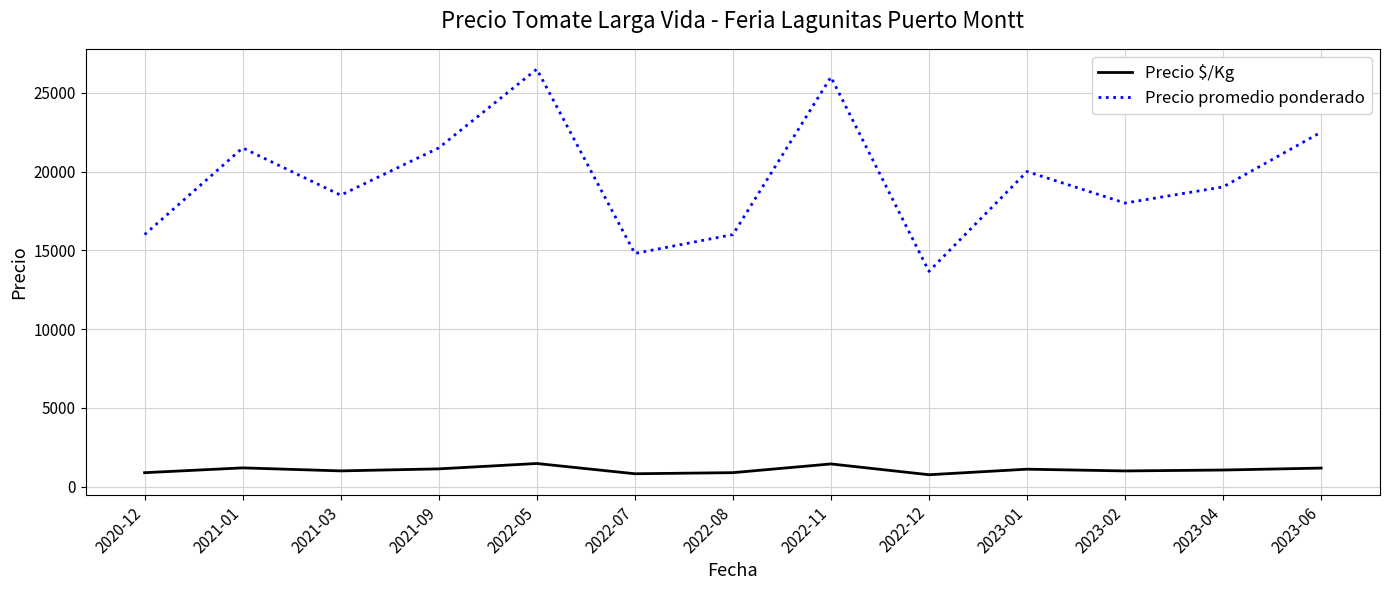

What is the average value of the Precio $/Kg series?

1073